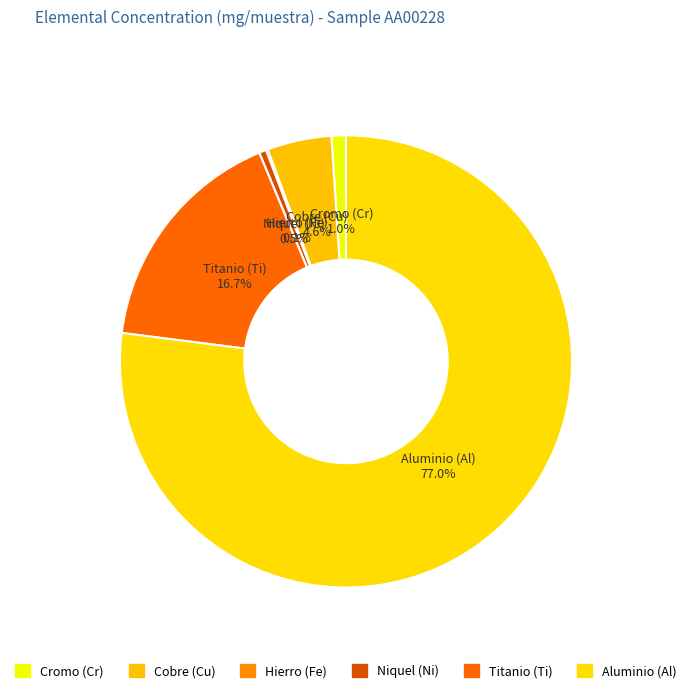

How much of the chart is everything except Cobre (Cu)?

95.4%